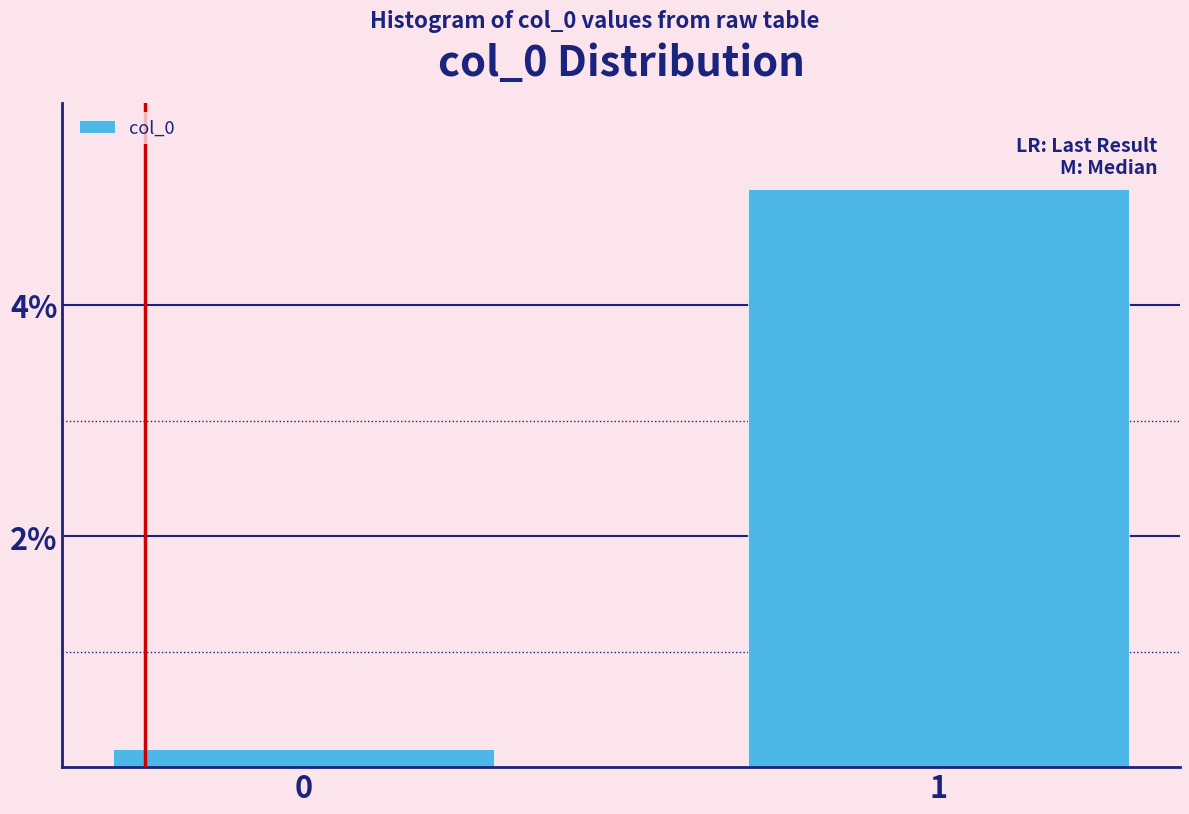

Are the bars horizontal?

No